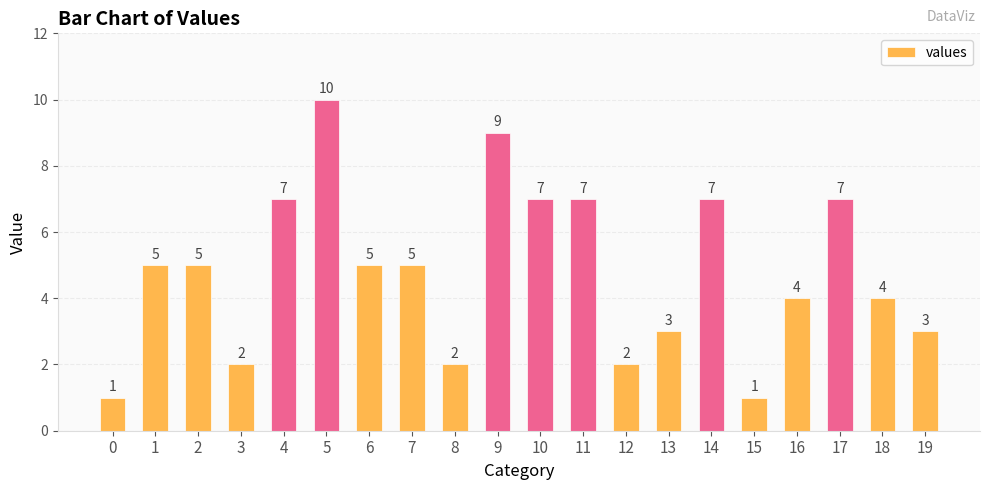

Is it true that the value at 10 is 7?

True